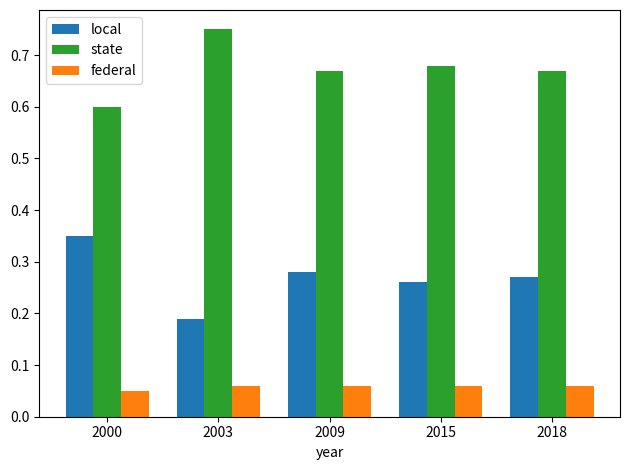

At how many categories does at least one series exceed 0?

5